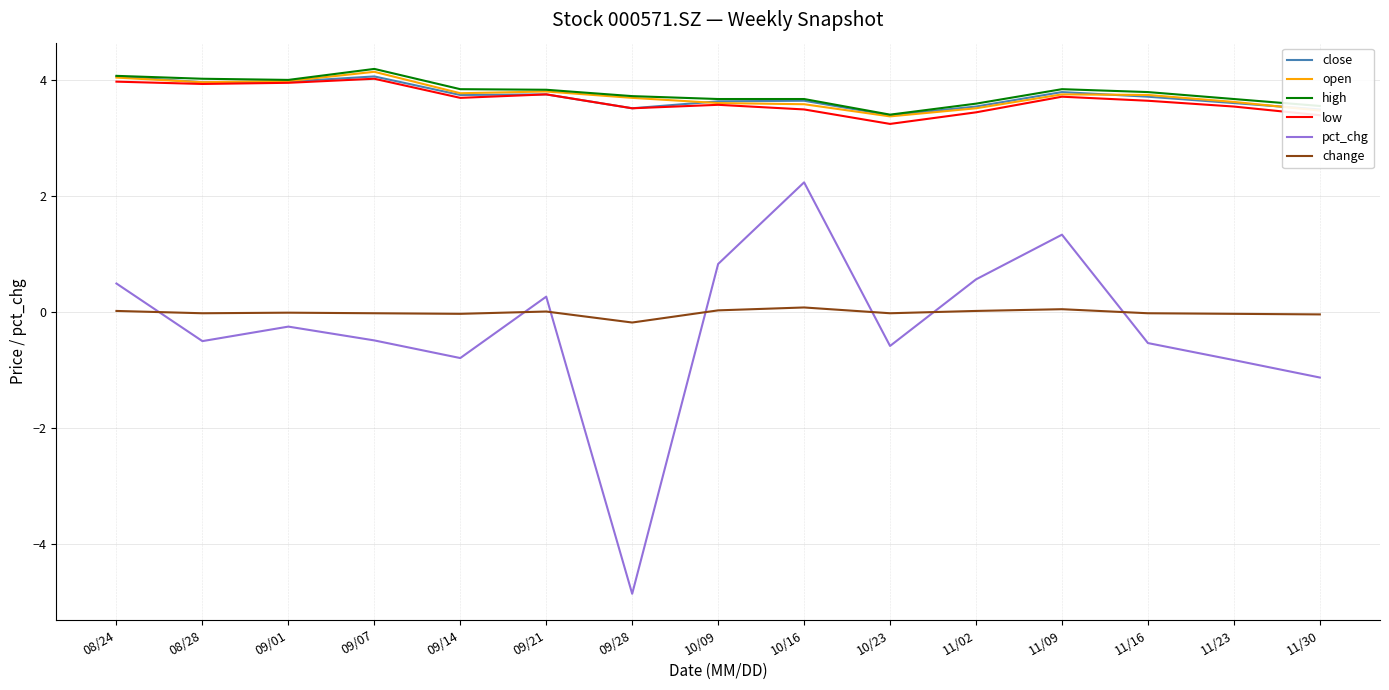

Which category has the lowest value in the close series?

10/23